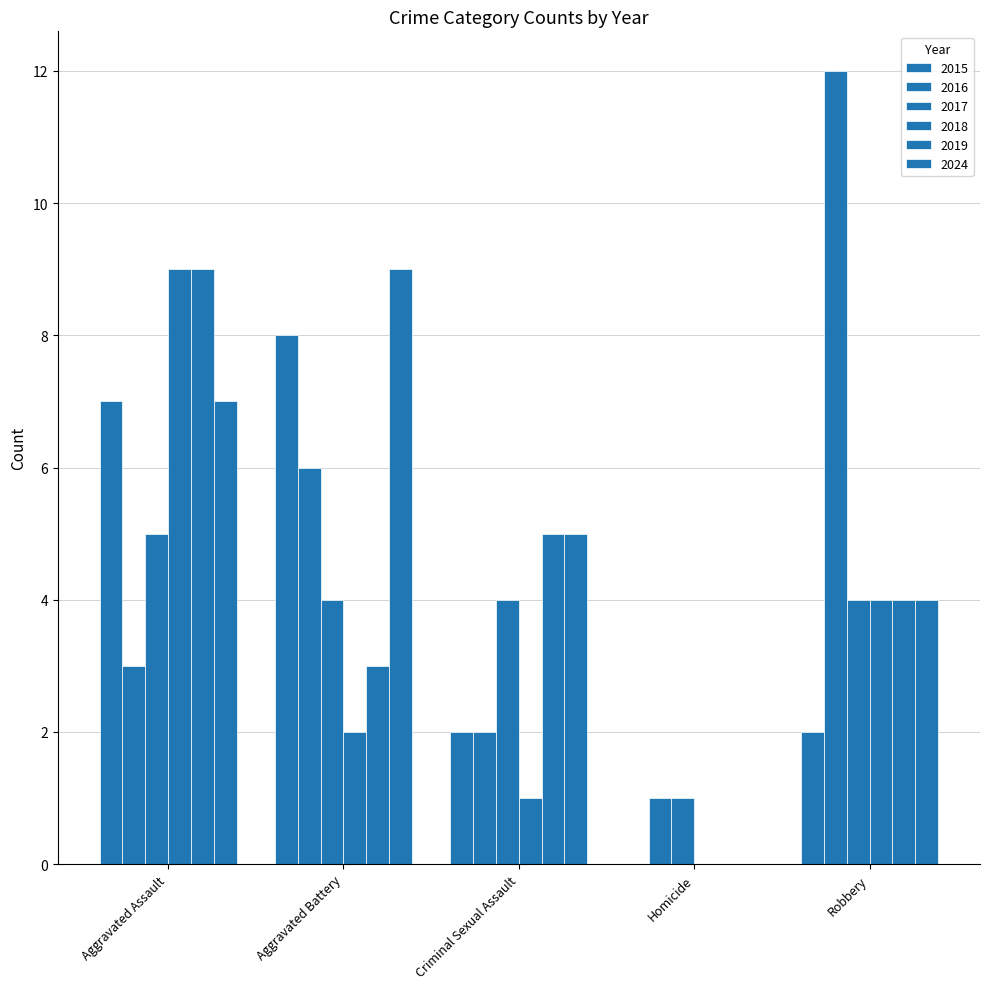

How many 2024 values are between 4 and 7?

3